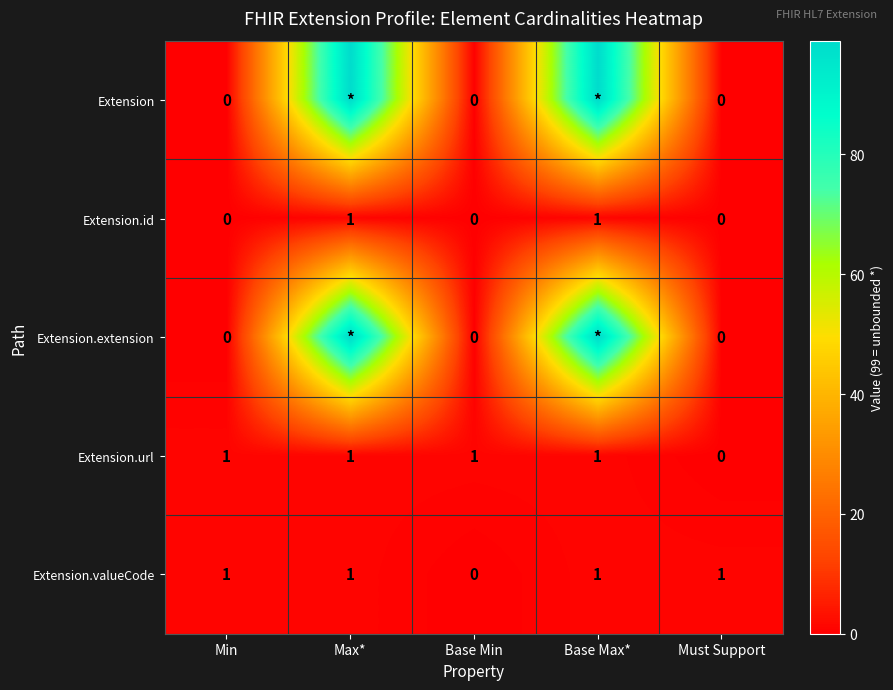

The Extension.valueCode series shows 1 at Base Max*. True or false?

True